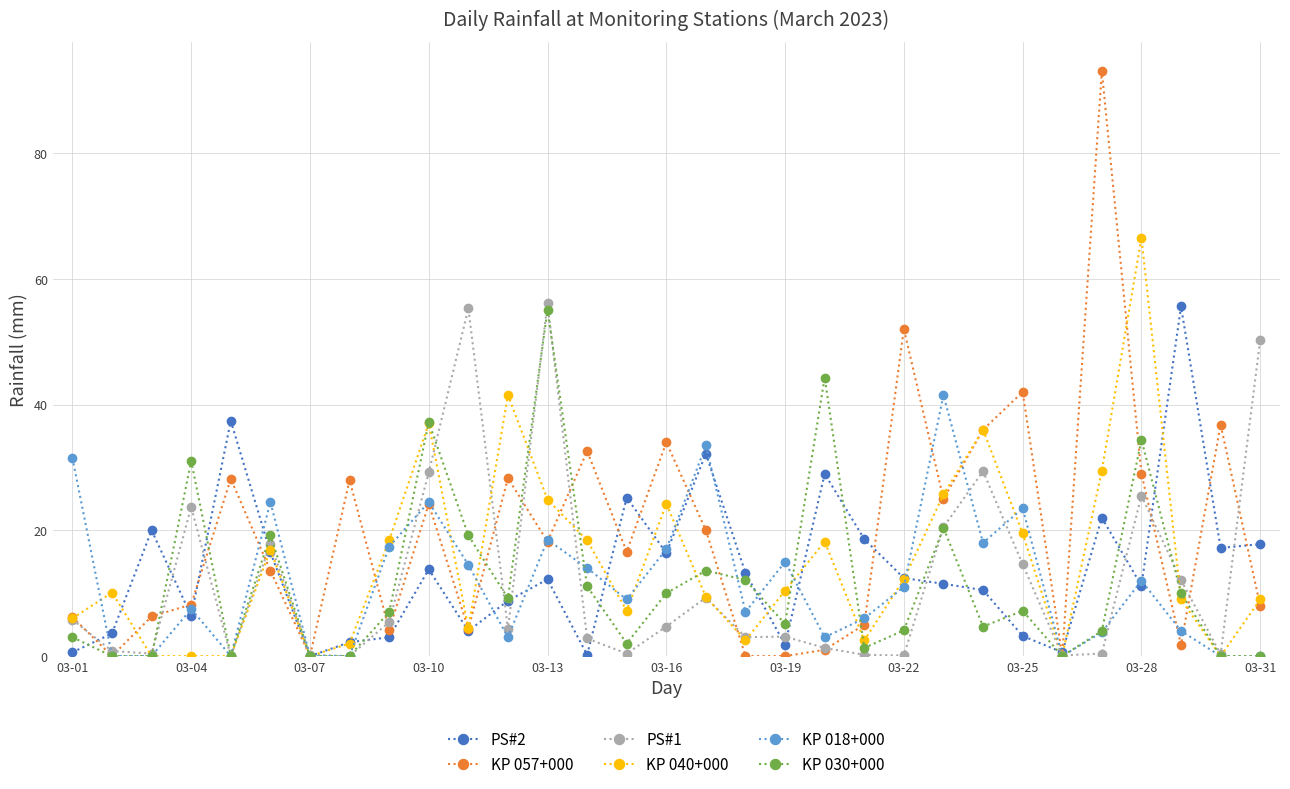

Which series has the largest total across all categories?

KP 057+000